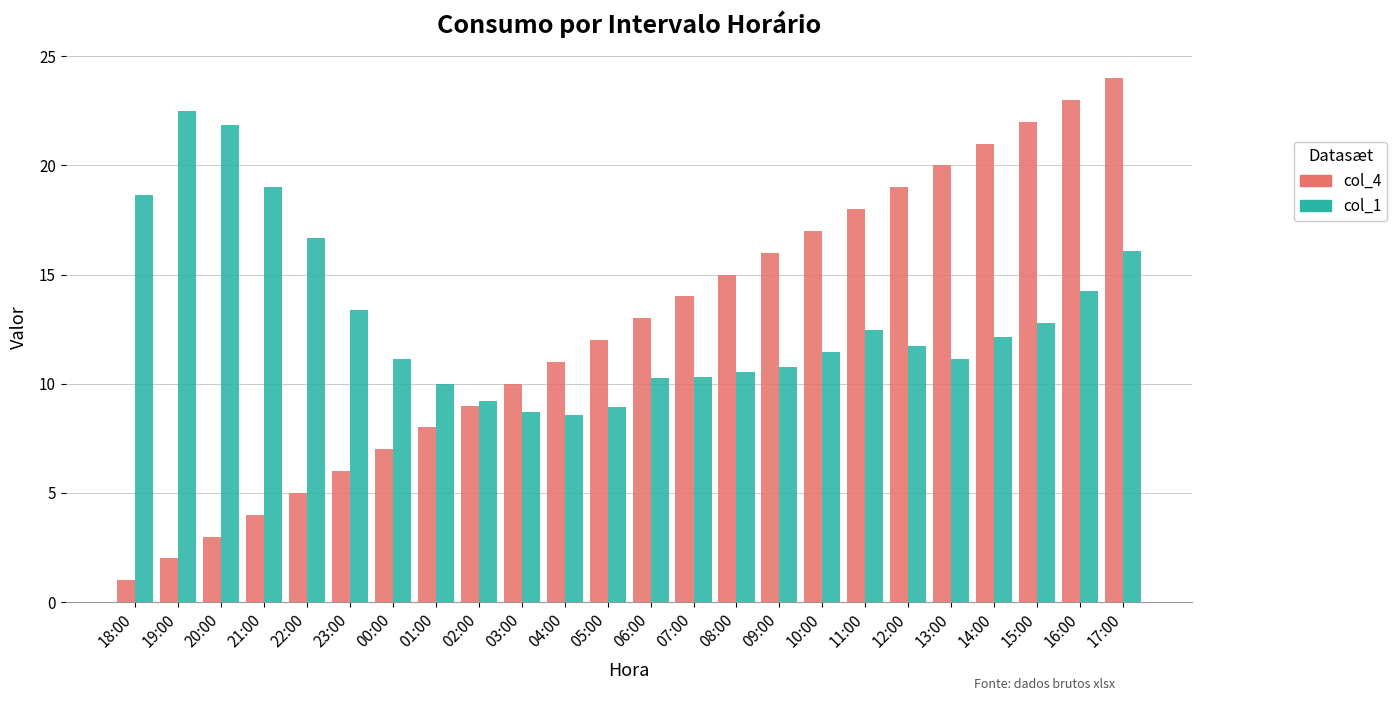

The value of col_1 at 19:00 is 30.9. True or false?

False